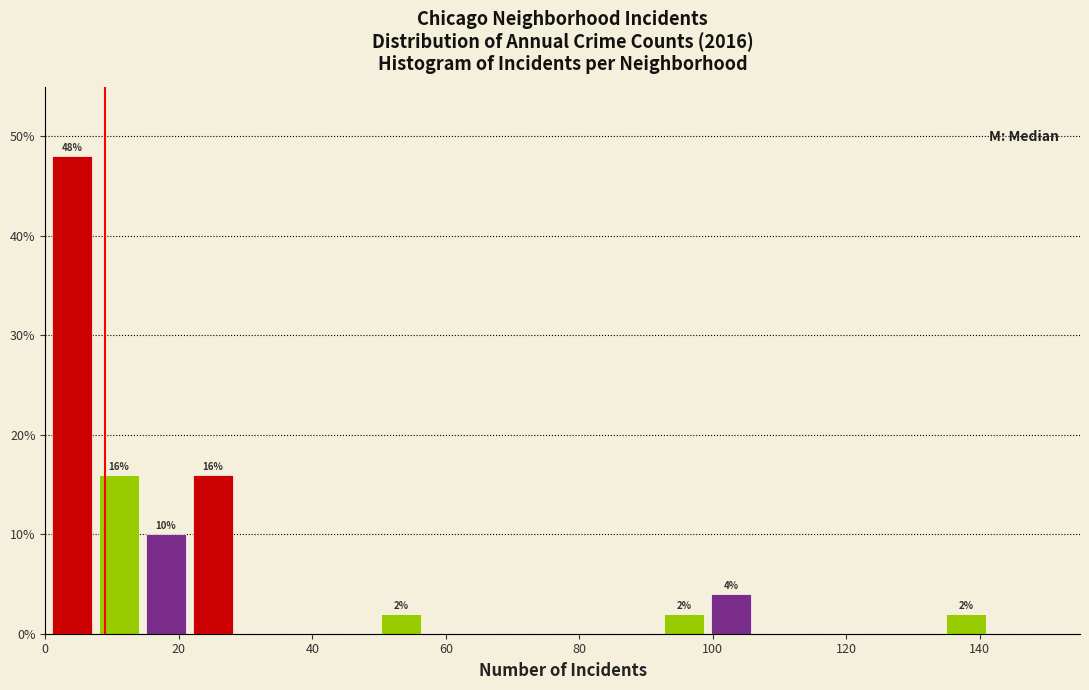

Around what value on the x-axis is the tallest bar? Give the approximate position of its centre, as read against the axis.

4